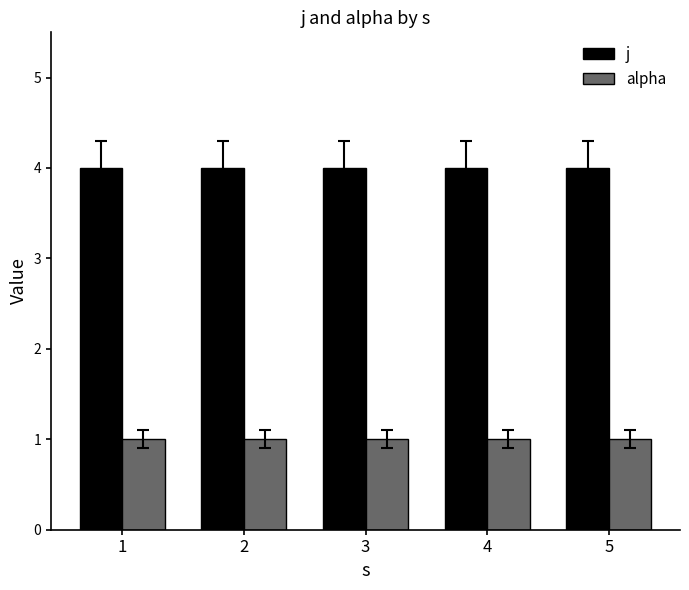

Does the chart contain stacked bars?

No